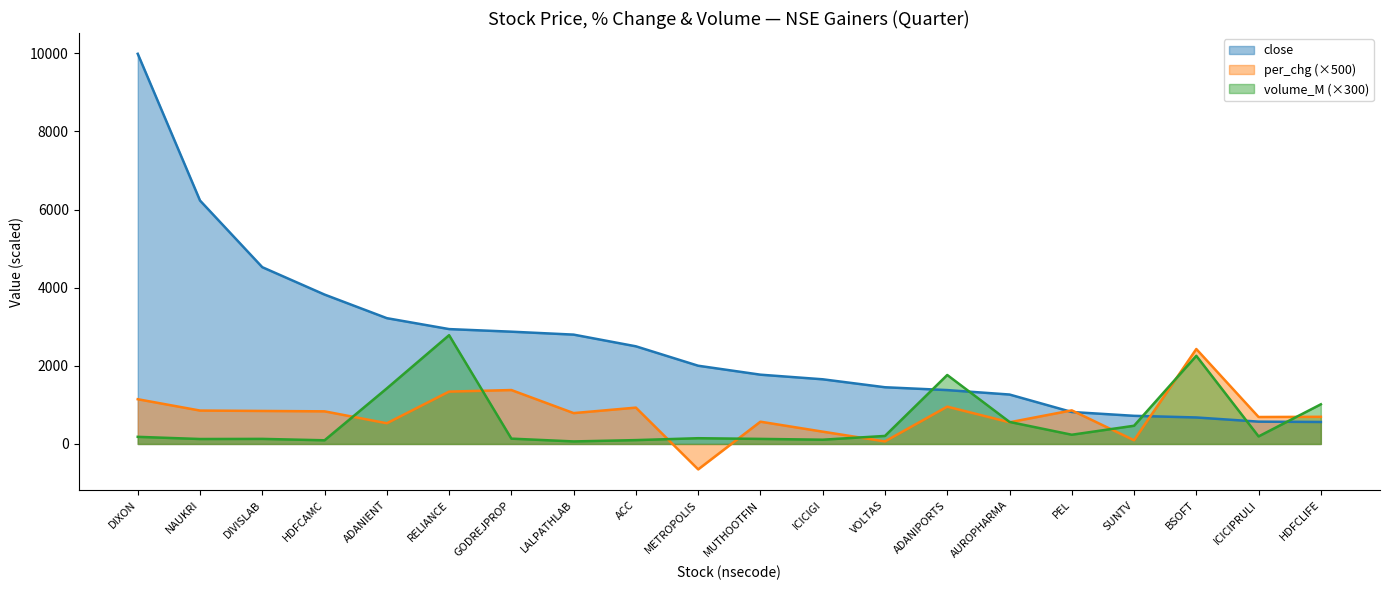

Which label corresponds to the largest value in the chart?

DIXON